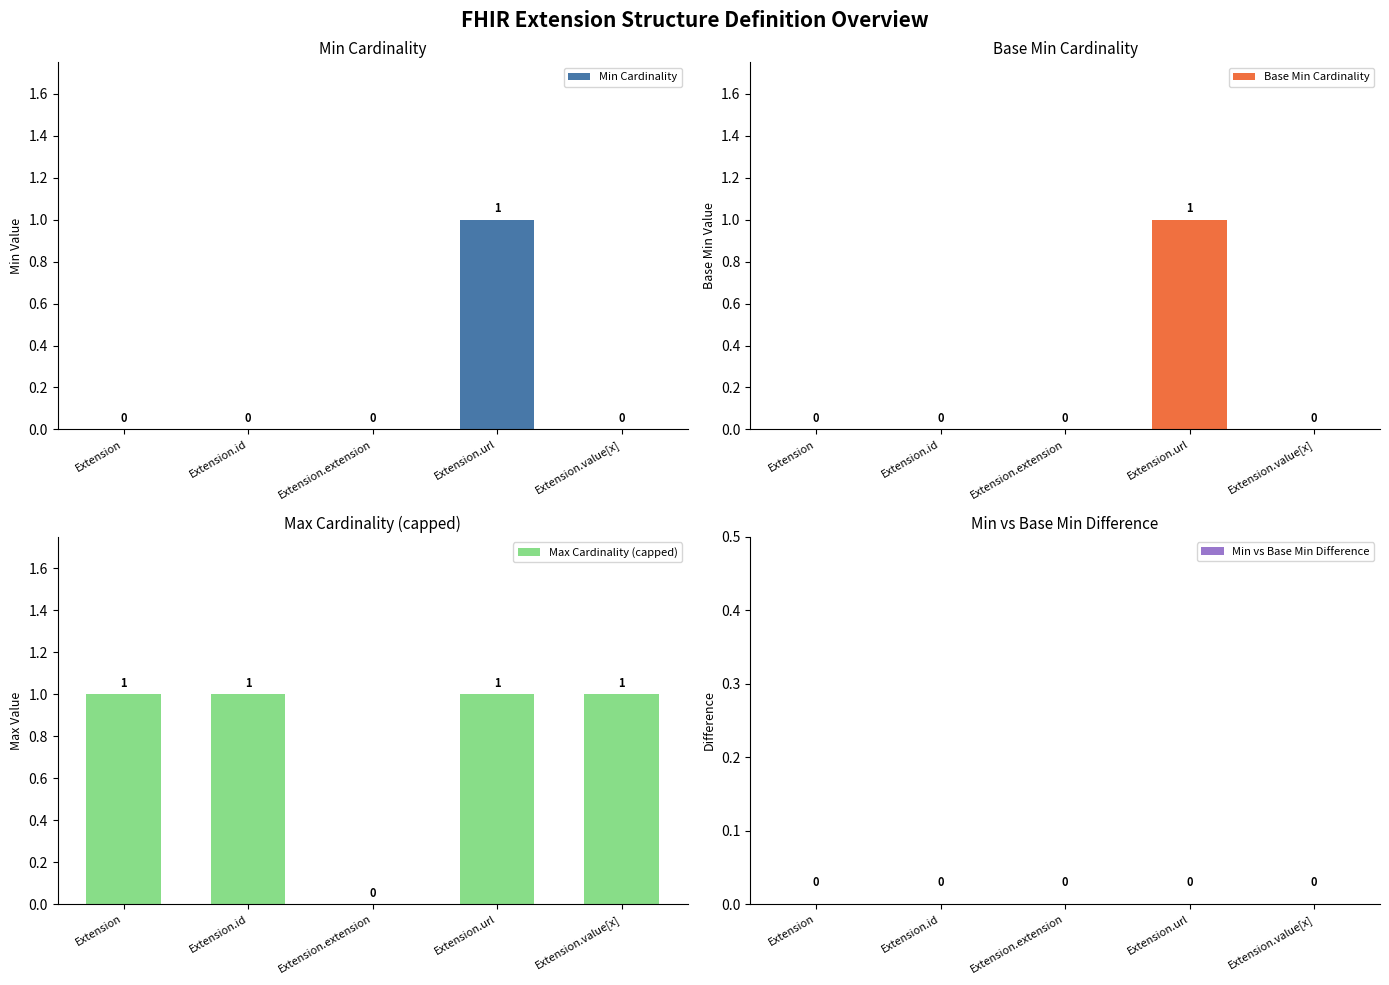

Is it true that Base Min Cardinality equals -1 at Extension?

False